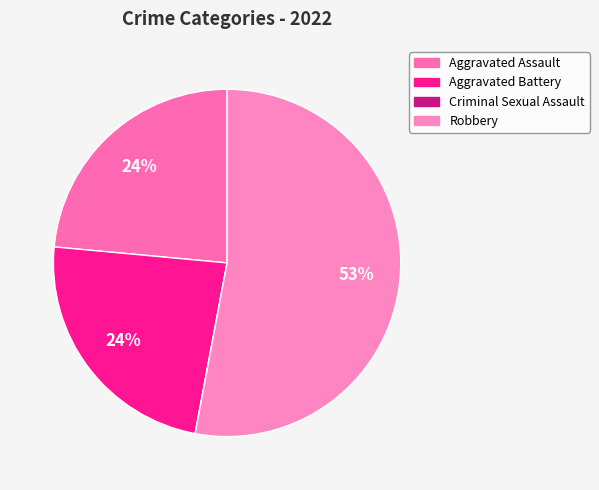

Is it true that Robbery is 65% of the pie?

False